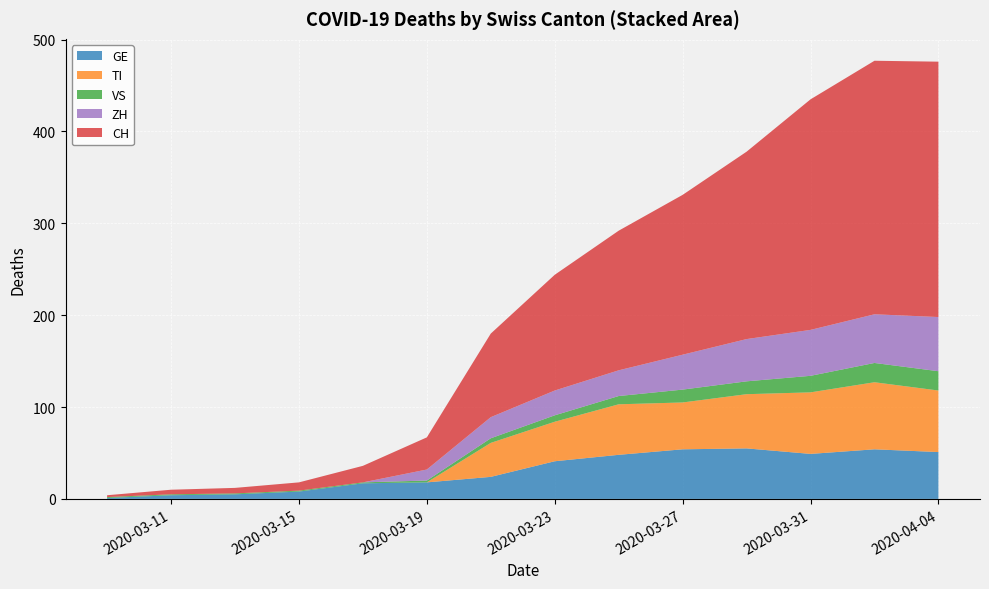

Reading left to right, what are all the values shown in this chart?

CH: 0=2	1=5	2=6	3=9	4=18	5=35	6=91	7=126	8=152	9=174	10=204	11=251	12=276	13=278
GE: 0=1	1=4	2=5	3=8	4=17	5=18	6=24	7=41	8=48	9=54	10=55	11=49	12=54	13=51
VS: 0=1	1=1	2=1	3=1	4=1	5=2	6=5	7=7	8=9	9=14	10=14	11=18	12=21	13=21
ZH: 0=0	1=0	2=0	3=0	4=0	5=12	6=23	7=27	8=28	9=38	10=46	11=50	12=53	13=59
TI: 0=0	1=0	2=0	3=0	4=0	5=0	6=37	7=43	8=55	9=51	10=59	11=67	12=73	13=67